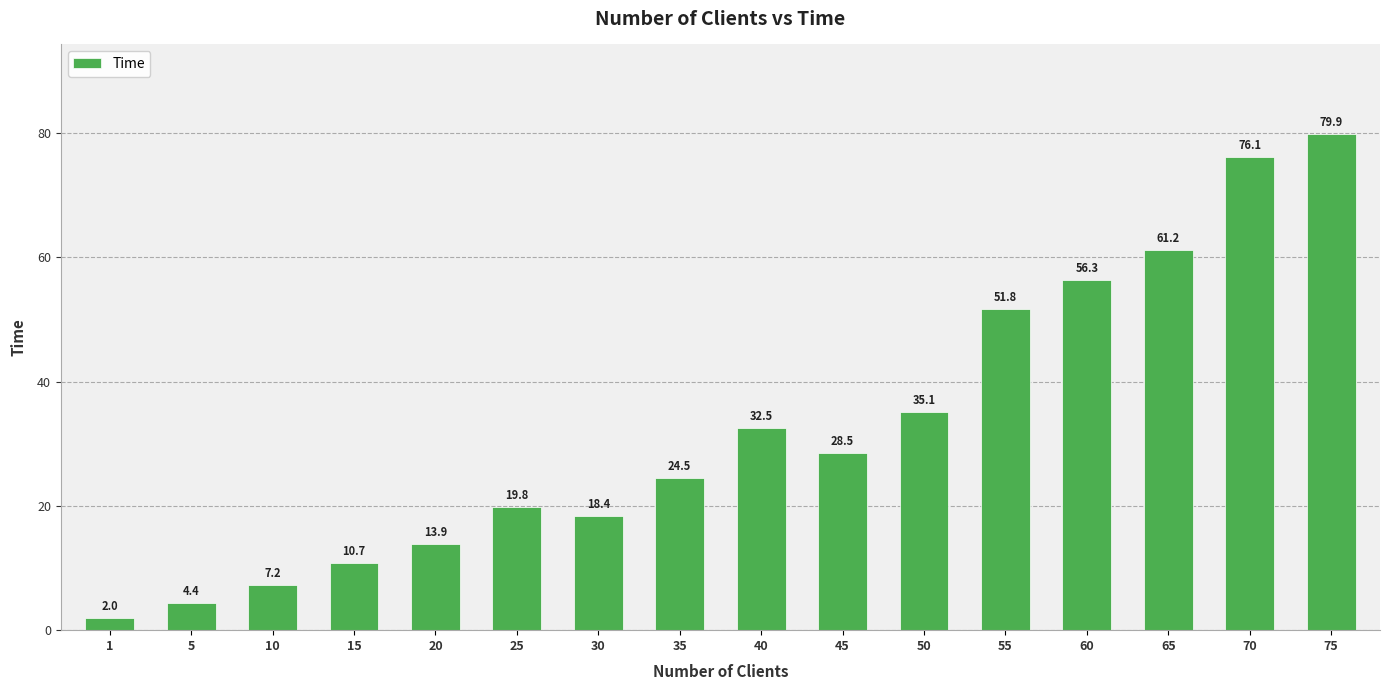

What is the difference between the maximum and second lowest values?

75.5